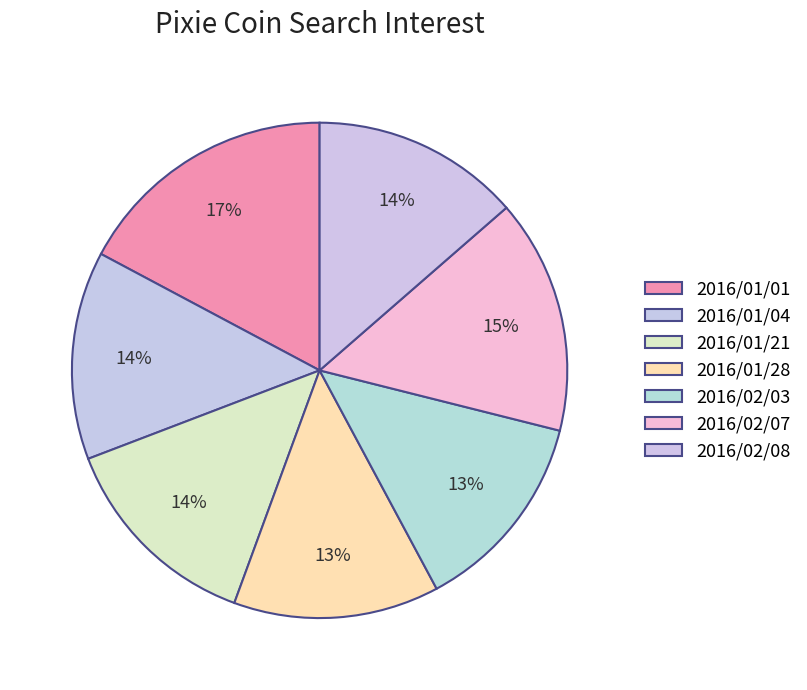

How many slices are in this pie chart?

7